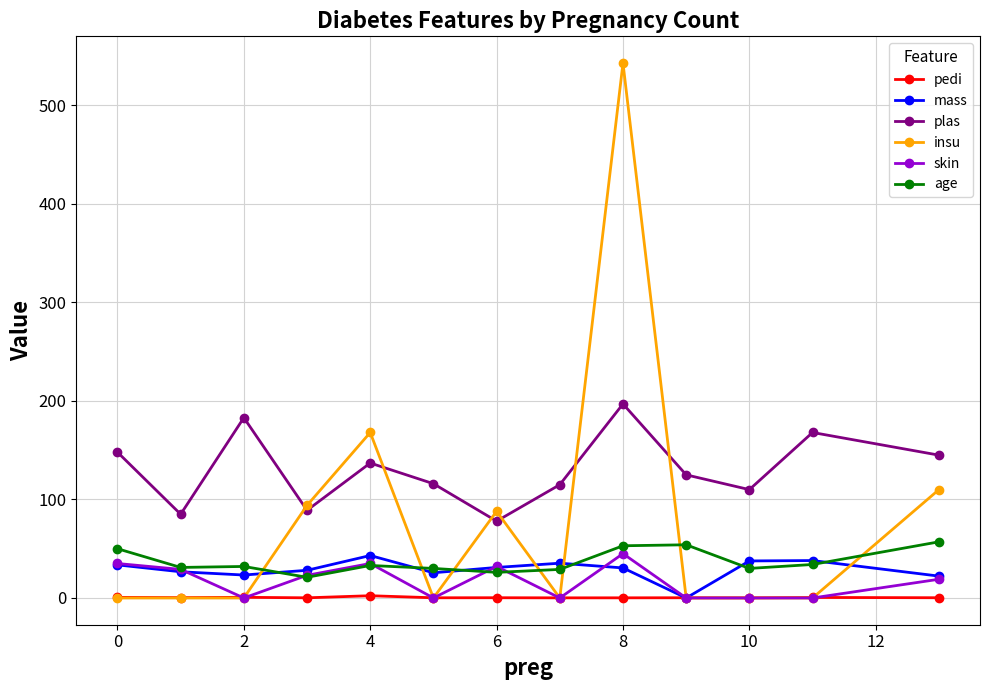

Which series has the widest spread of values?

insu